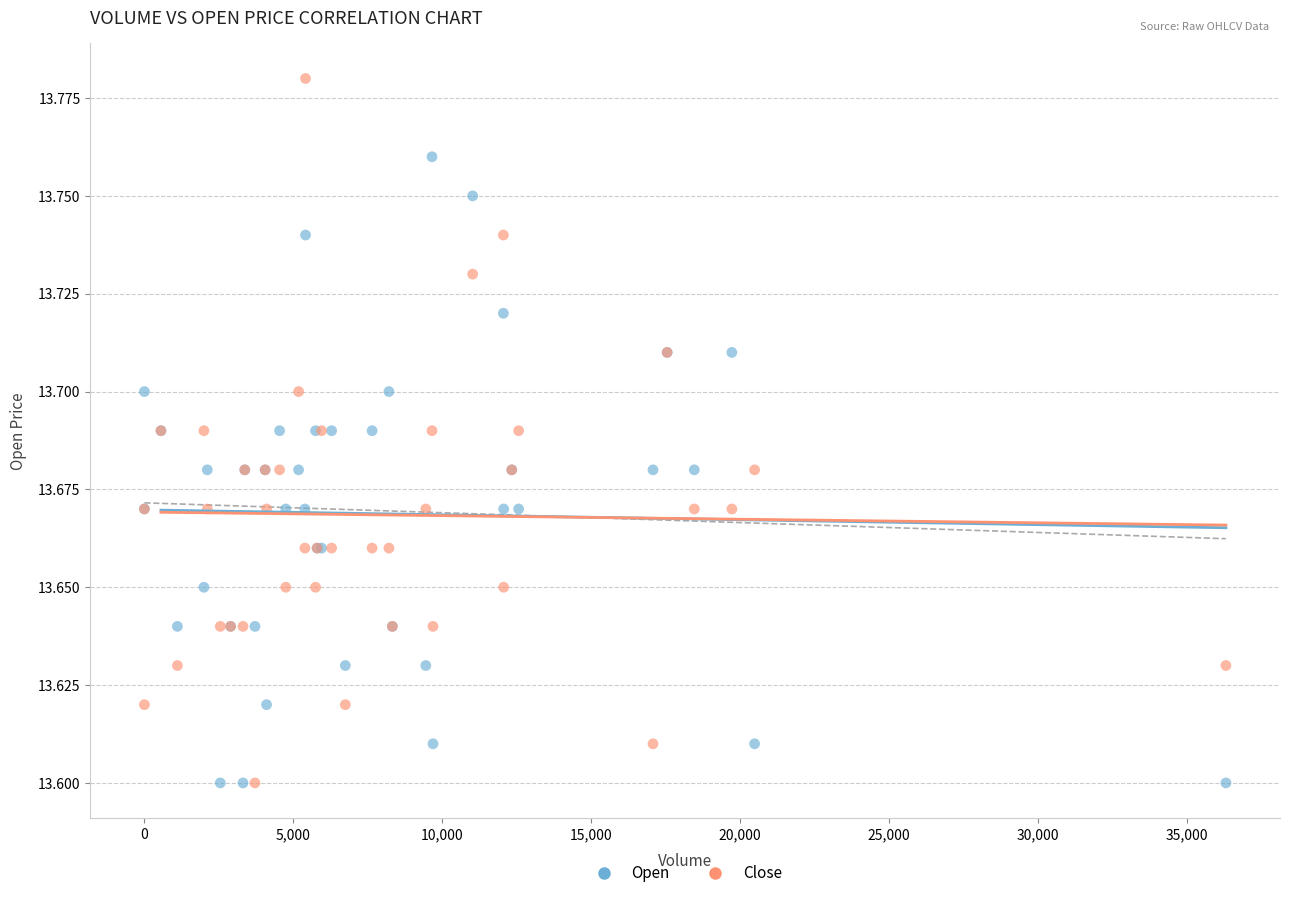

What is the X range (max minus min) for the scatter plot?

36322.0